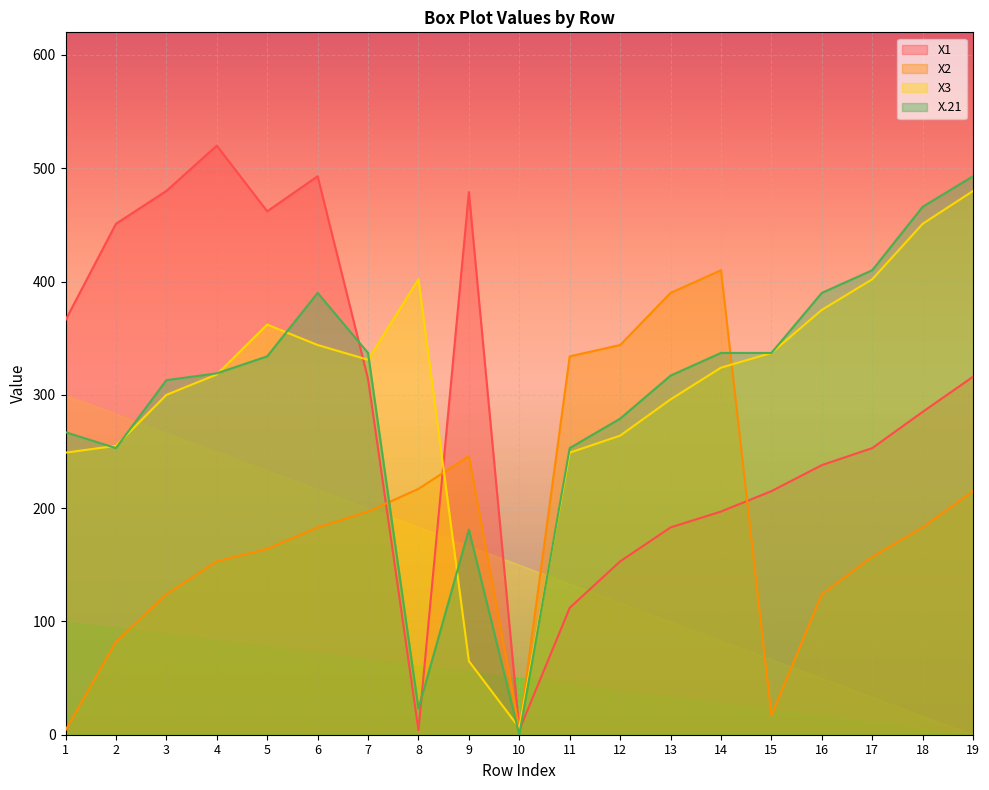

Is the value of X.21 at 15 greater than the value of X2 at 18?

Yes